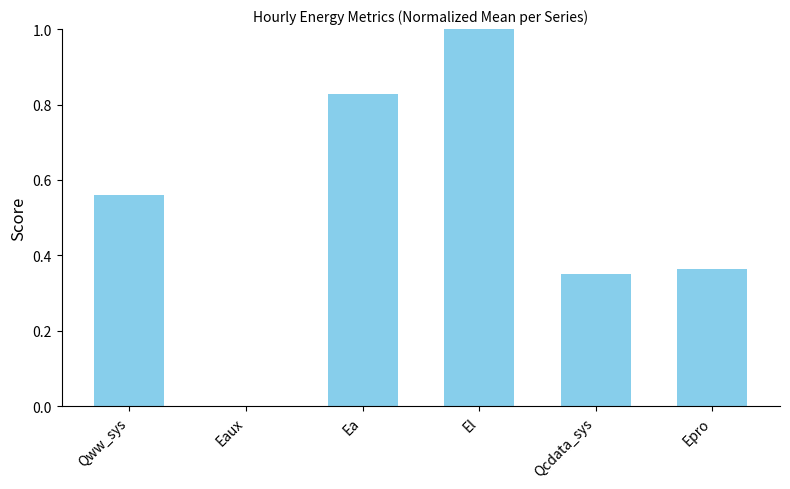

Which label corresponds to the largest value in the chart?

El